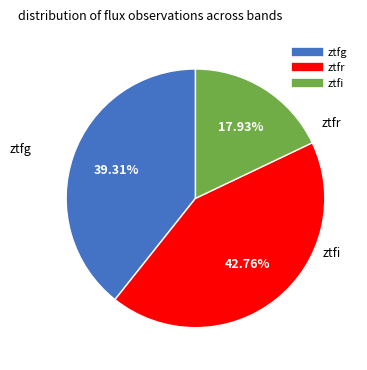

Count the number of slices in the pie.

3